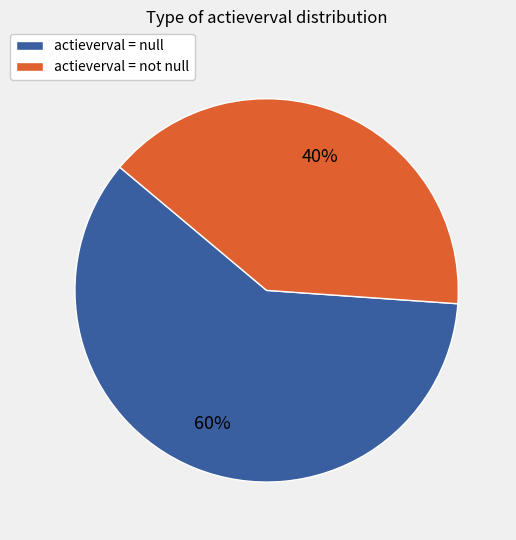

How many segments does this pie chart have?

2